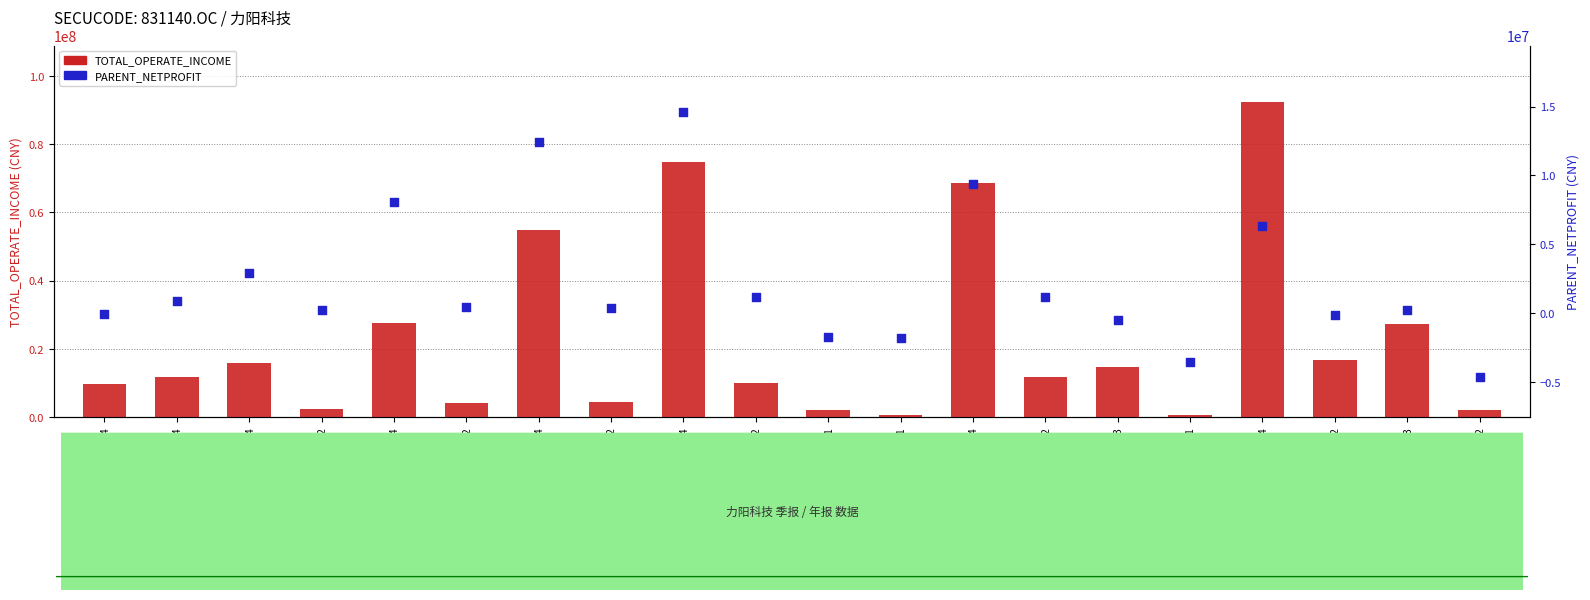

Which series contains the highest Y value?

TOTAL_OPERATE_INCOME